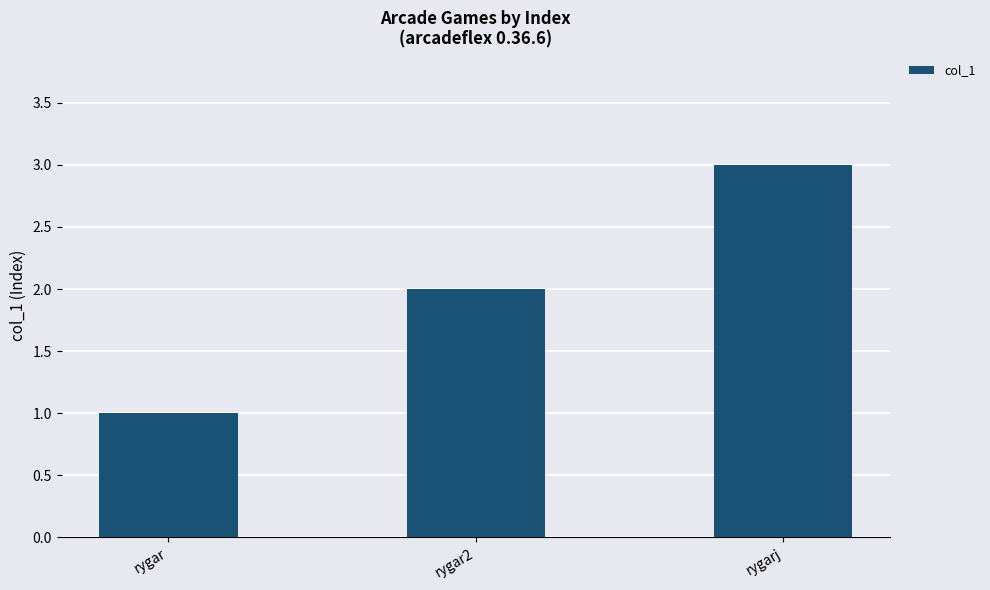

How many bars are there in total?

3